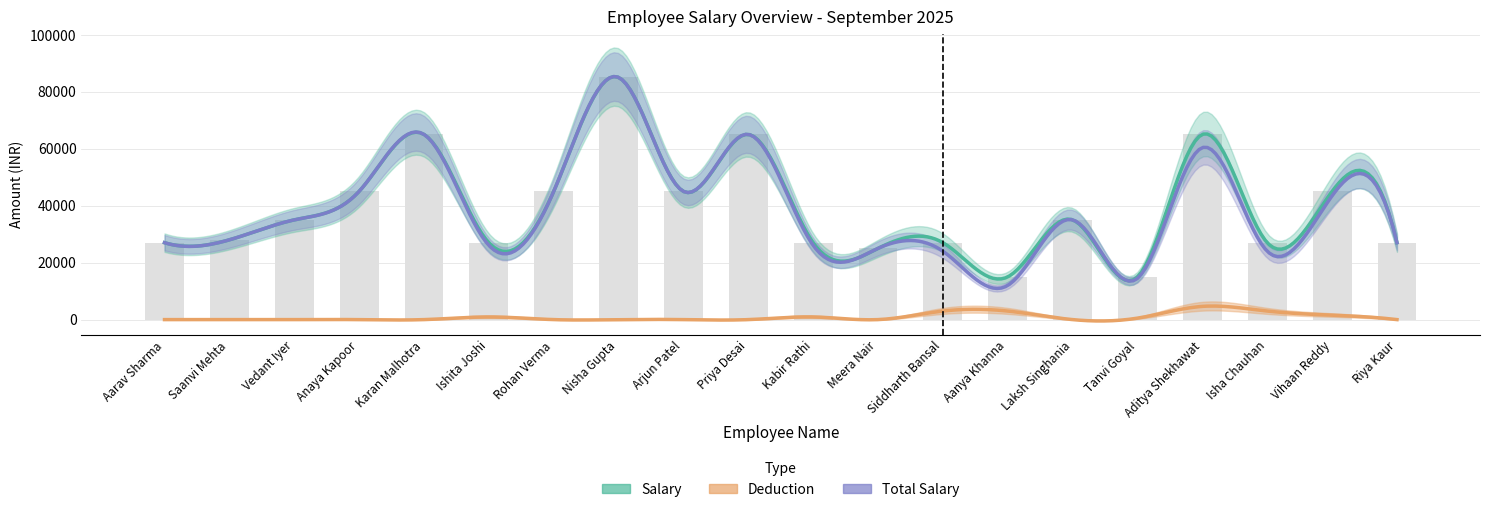

Reading right to left, transcribe all the data shown in this chart.

Total Salary: Riya Kaur=27000.0	Vihaan Reddy=43448.3	Isha Chauhan=24000.0	Aditya Shekhawat=60357.1	Tanvi Goyal=14482.8	Laksh Singhania=35000.0	Aanya Khanna=12000.0	Siddharth Bansal=24000.0	Meera Nair=25000.0	Kabir Rathi=26069.0	Priya Desai=65000.0	Arjun Patel=45000.0	Nisha Gupta=85000.0	Rohan Verma=45000.0	Ishita Joshi=26069.0	Karan Malhotra=65000.0	Anaya Kapoor=45000.0	Vedant Iyer=35000.0	Saanvi Mehta=28000.0	Aarav Sharma=27000.0
Salary: Riya Kaur=27000.0	Vihaan Reddy=45000.0	Isha Chauhan=27000.0	Aditya Shekhawat=65000.0	Tanvi Goyal=15000.0	Laksh Singhania=35000.0	Aanya Khanna=15000.0	Siddharth Bansal=27000.0	Meera Nair=25000.0	Kabir Rathi=27000.0	Priya Desai=65000.0	Arjun Patel=45000.0	Nisha Gupta=85000.0	Rohan Verma=45000.0	Ishita Joshi=27000.0	Karan Malhotra=65000.0	Anaya Kapoor=45000.0	Vedant Iyer=35000.0	Saanvi Mehta=28000.0	Aarav Sharma=27000.0
Deduction: Riya Kaur=0.0	Vihaan Reddy=1551.7	Isha Chauhan=3000.0	Aditya Shekhawat=4642.9	Tanvi Goyal=517.2	Laksh Singhania=0.0	Aanya Khanna=3000.0	Siddharth Bansal=3000.0	Meera Nair=0.0	Kabir Rathi=931.0	Priya Desai=0.0	Arjun Patel=0.0	Nisha Gupta=0.0	Rohan Verma=0.0	Ishita Joshi=931.0	Karan Malhotra=0.0	Anaya Kapoor=0.0	Vedant Iyer=0.0	Saanvi Mehta=0.0	Aarav Sharma=0.0